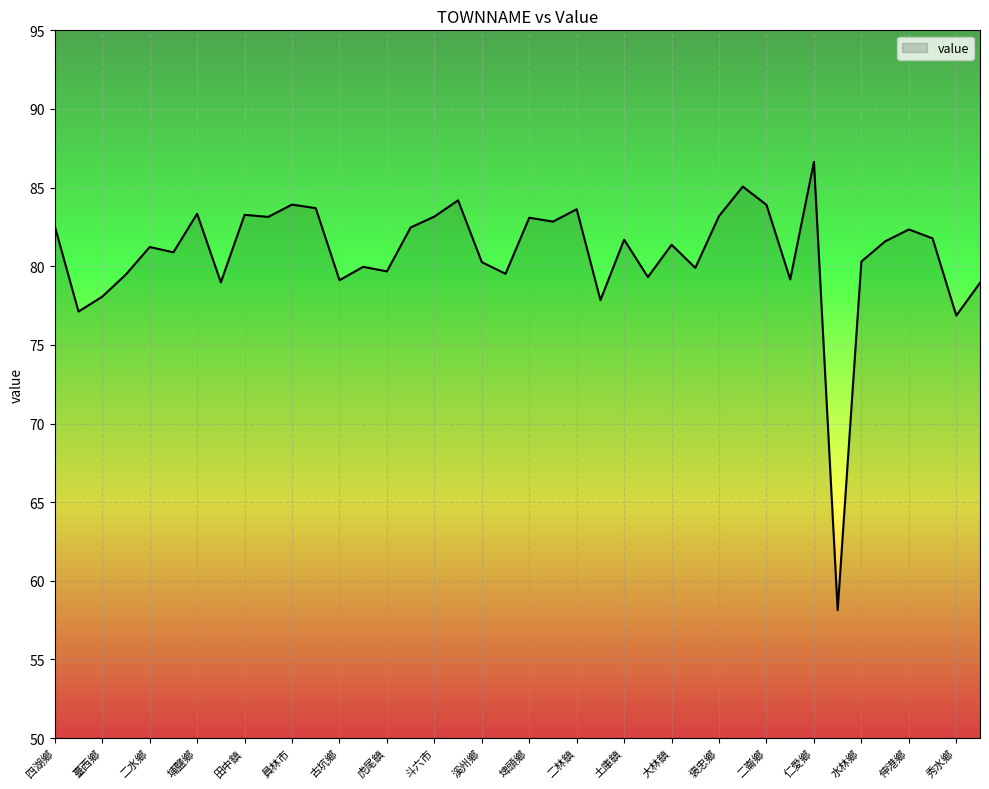

Does the chart display data point markers on the line(s)?

No